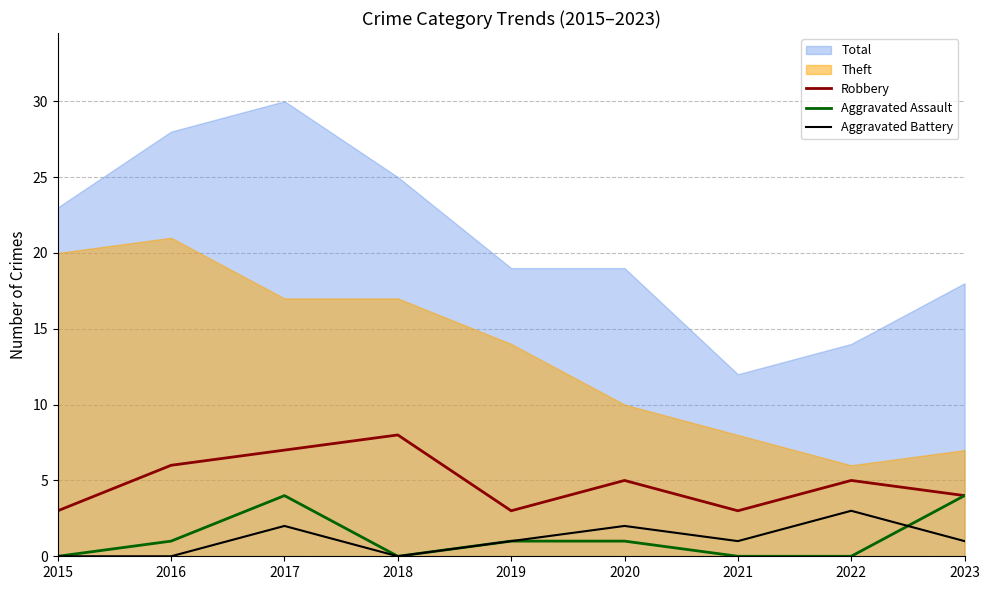

True or false: Robbery and Aggravated Battery intersect in this chart.

False